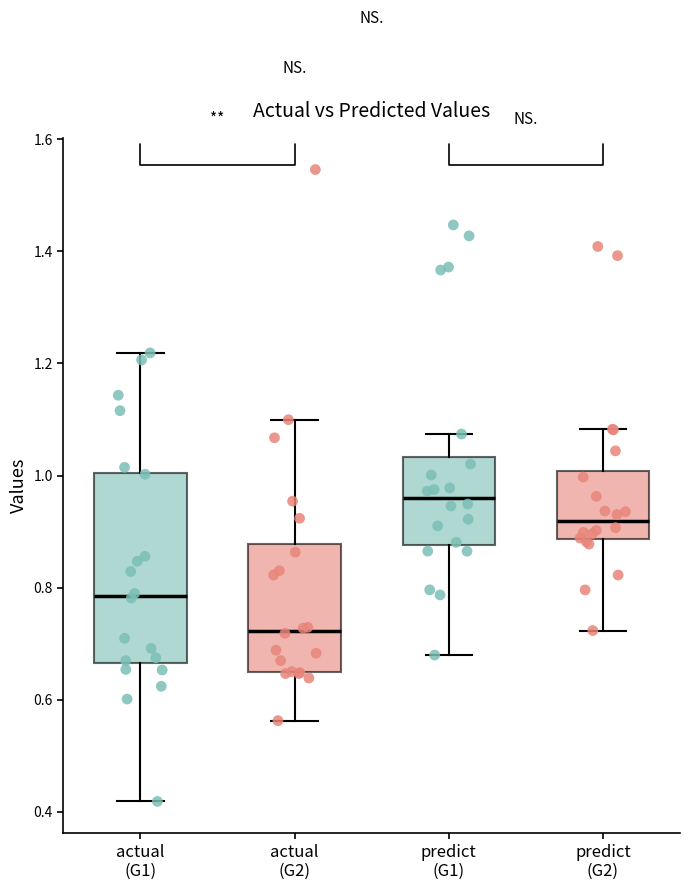

Comparing the boxes themselves (not the whiskers), which one is the tallest?

actual (G1)